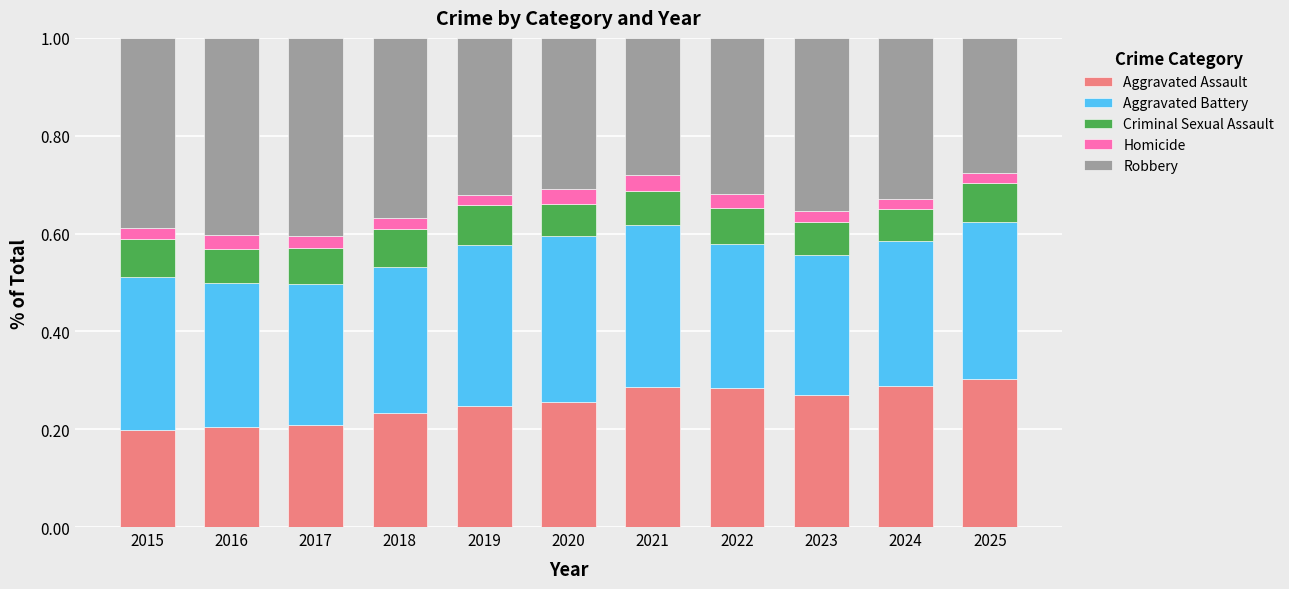

What is the total value across all series at 2018?

1.0